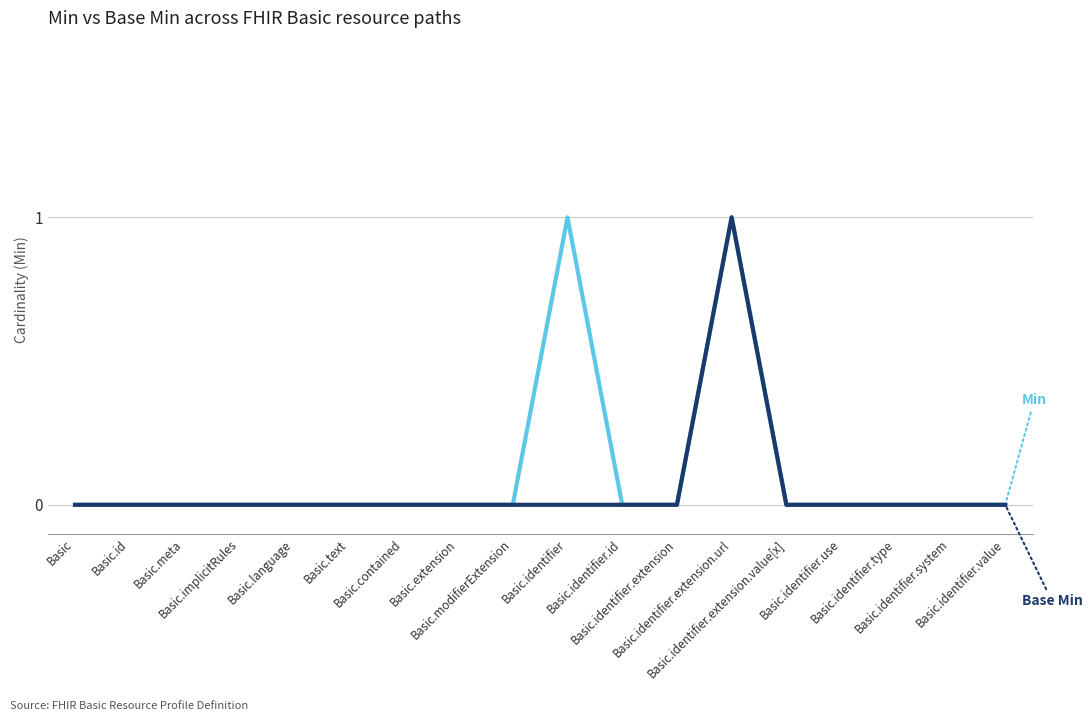

What is the label of the 16th point from the left?

Basic.identifier.type